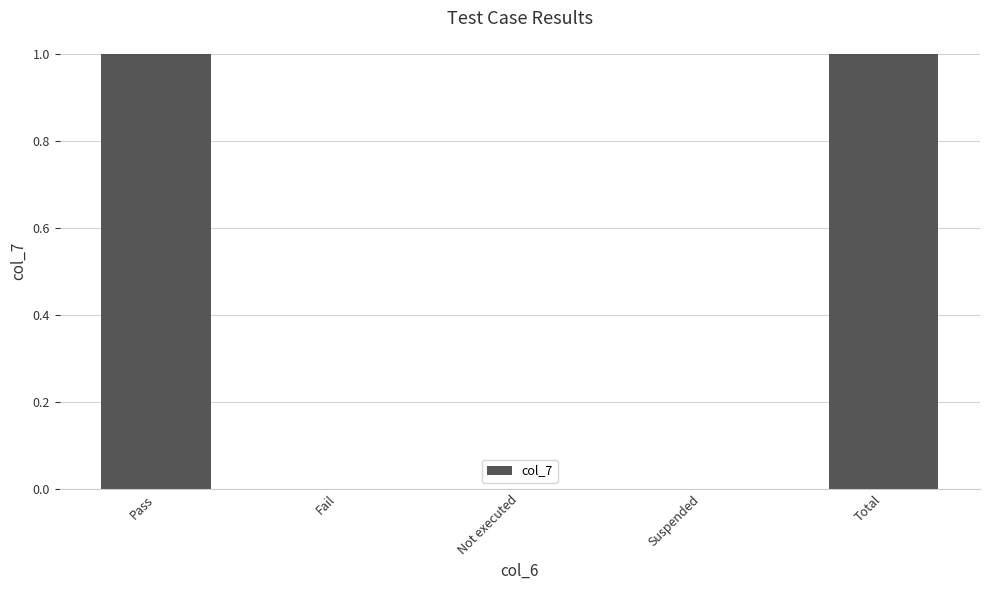

How many categories are shown in the chart?

5